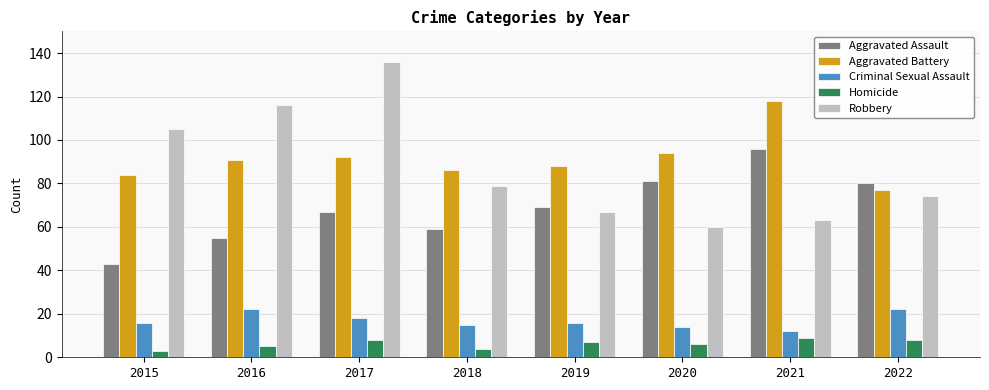

What is the total value across all series at 2016?

289